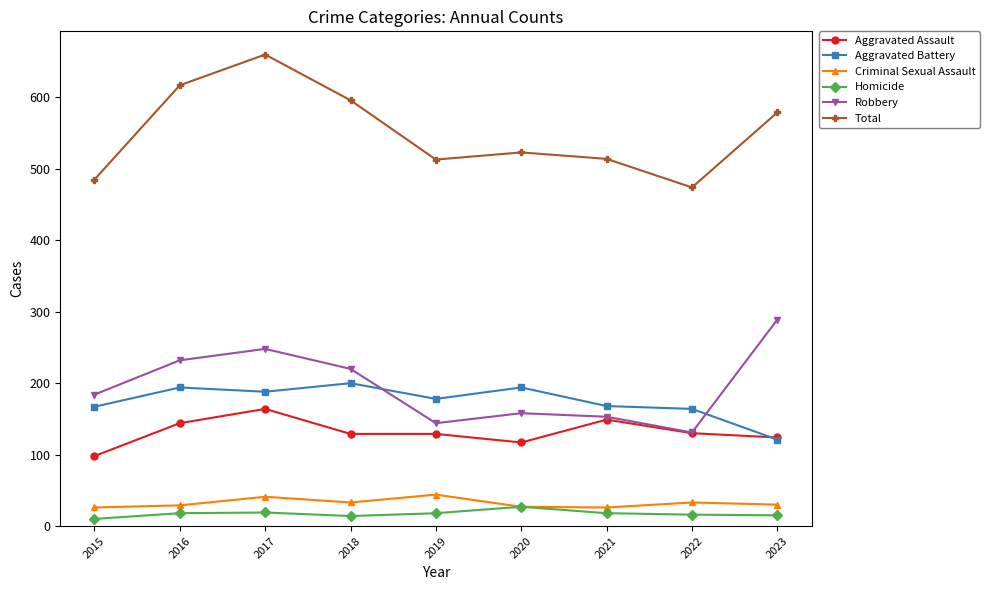

The Aggravated Assault series shows 124 at 2023. True or false?

True